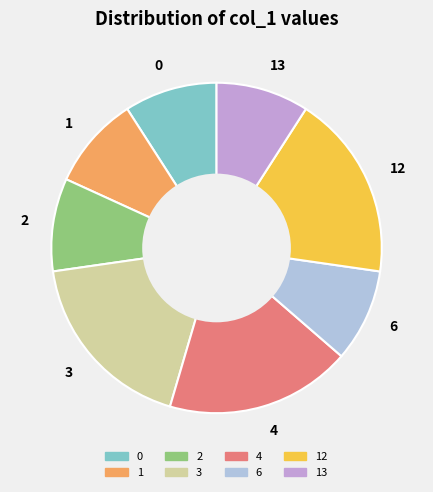

Approximately how many times larger is the value at 4 compared to 13?

2.0